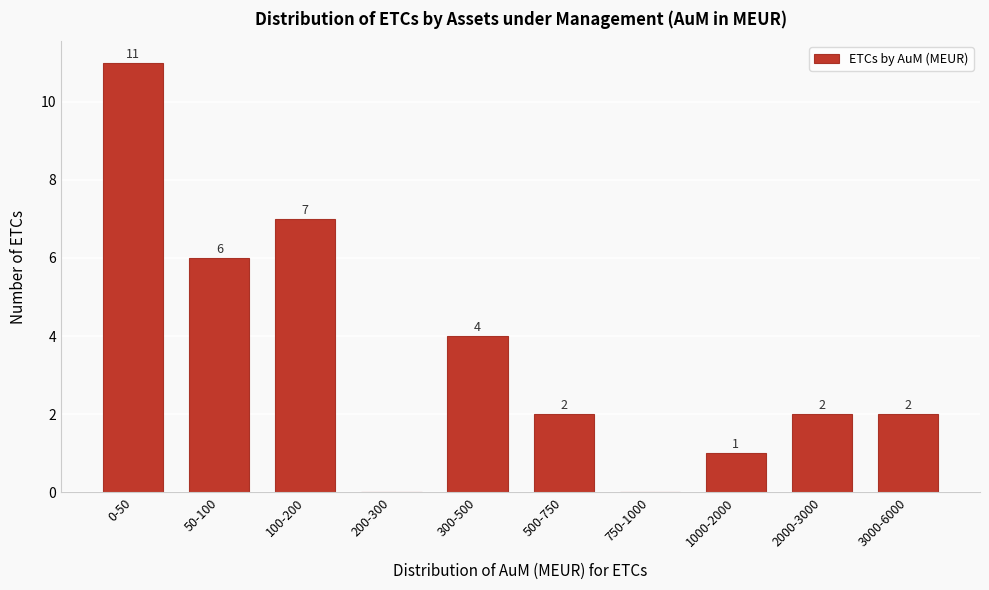

Reading left to right, list all the values displayed in this chart.

0-50=11	50-100=6	100-200=7	200-300=0	300-500=4	500-750=2	750-1000=0	1000-2000=1	2000-3000=2	3000-6000=2